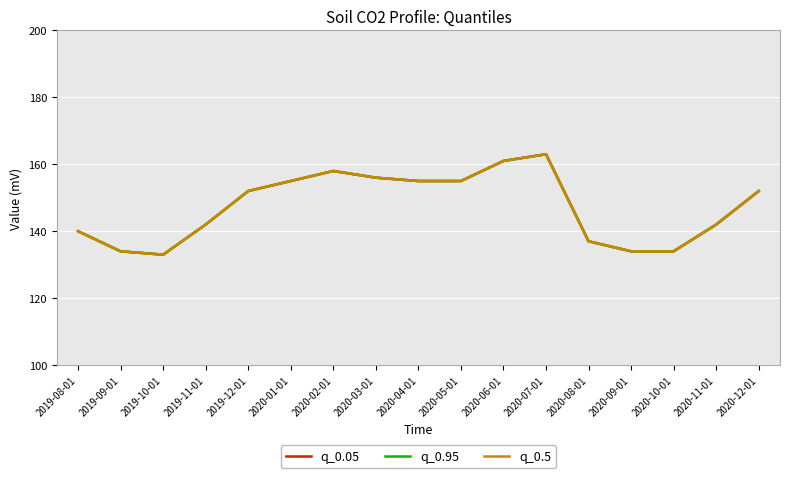

Is this an area chart (filled region under the line)?

No